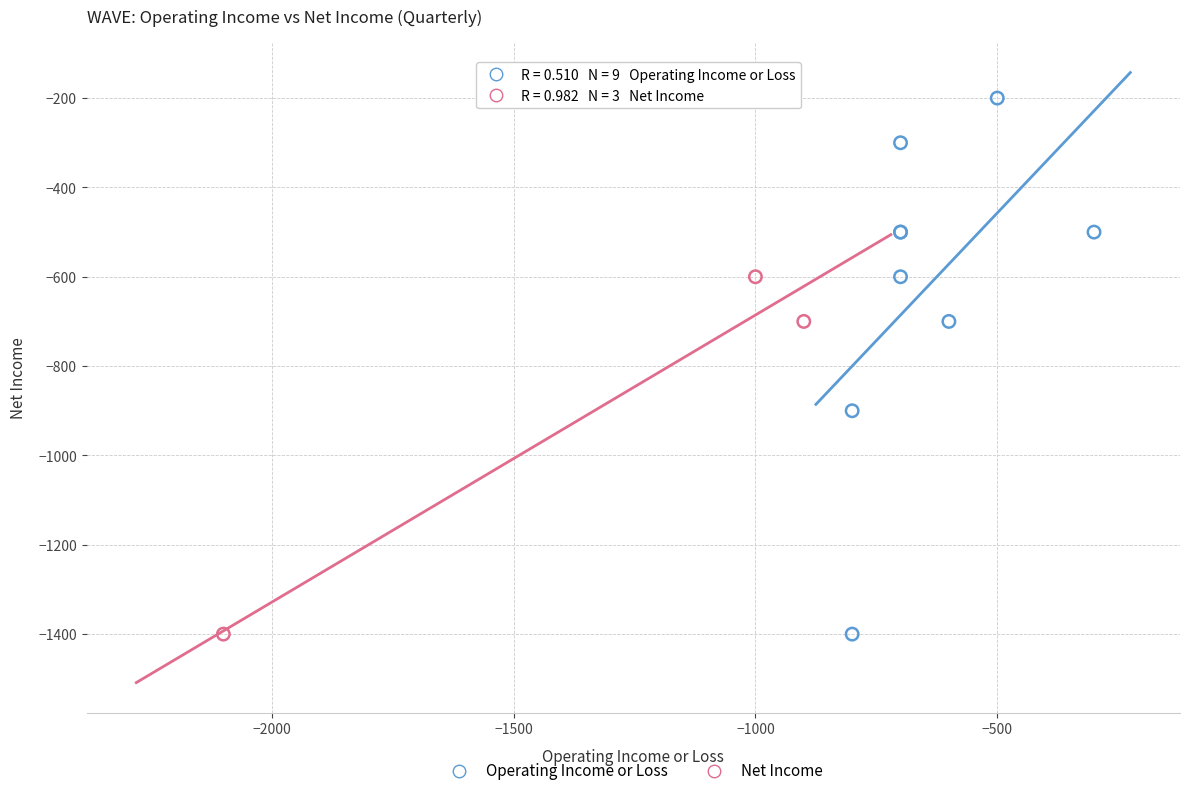

Which series contains the highest Y value?

Operating Income or Loss